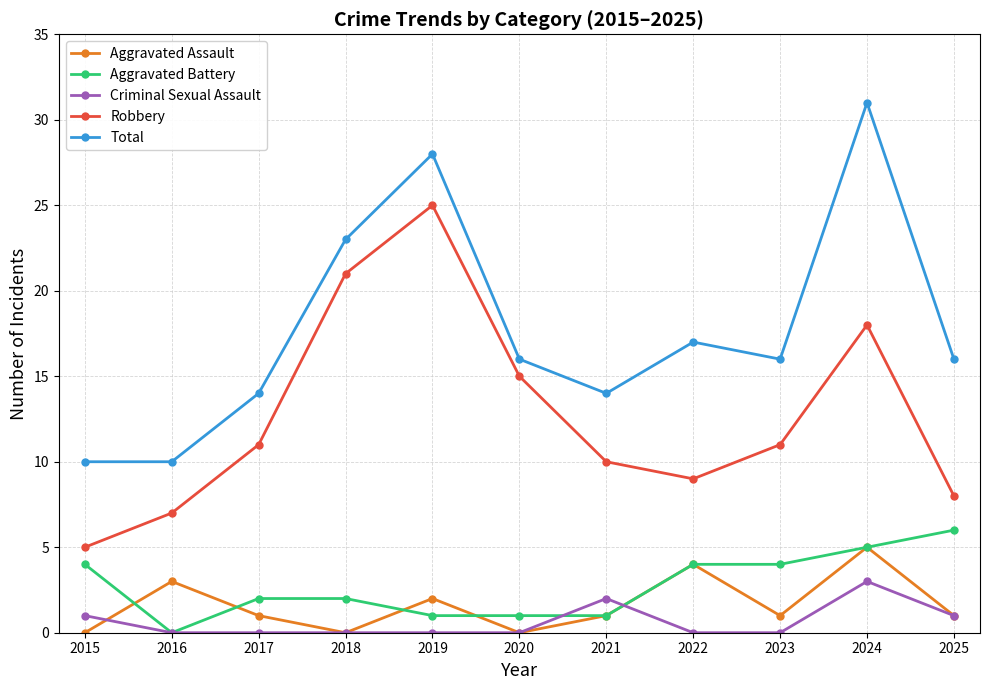

What are all the series names shown in the legend?

Aggravated Assault, Aggravated Battery, Criminal Sexual Assault, Robbery, Total